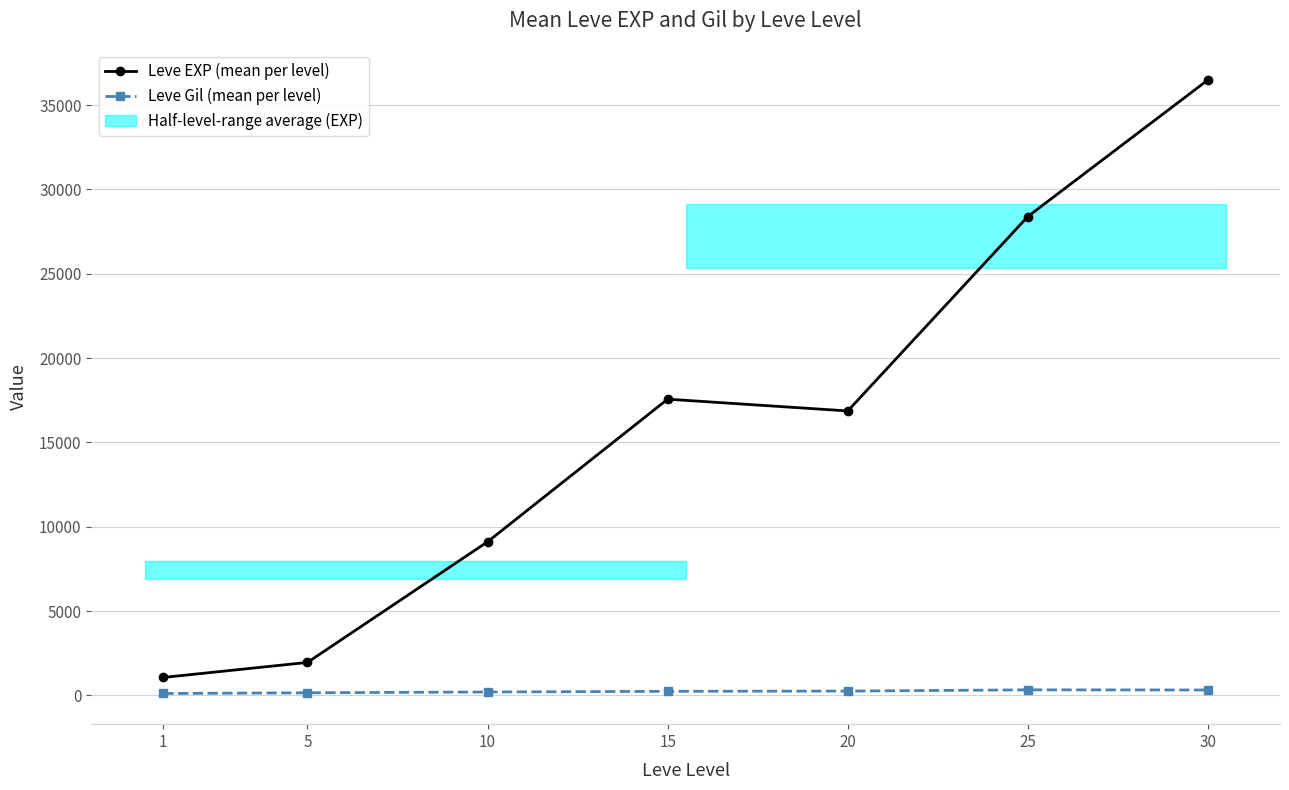

List the series in order of their peak value, highest first.

Leve EXP (mean per level), Leve Gil (mean per level)